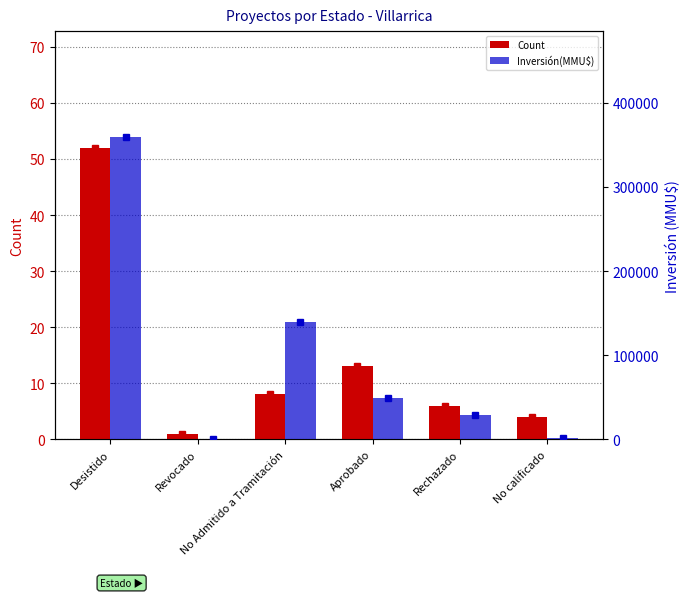

Is it true that Inversión(MMU$) equals 236710 at Desistido?

False